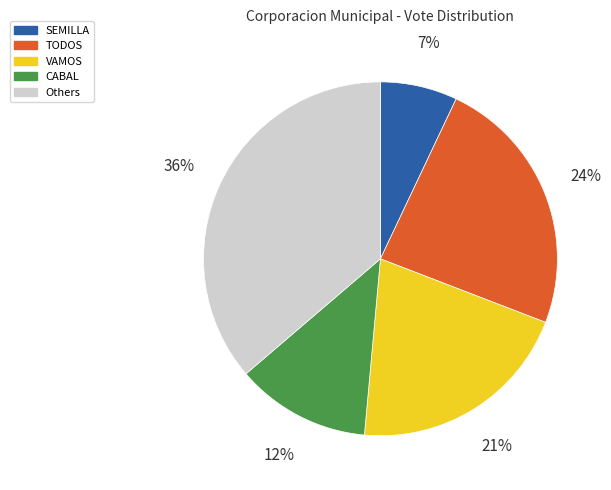

True or false: SEMILLA accounts for 7% of the total.

True